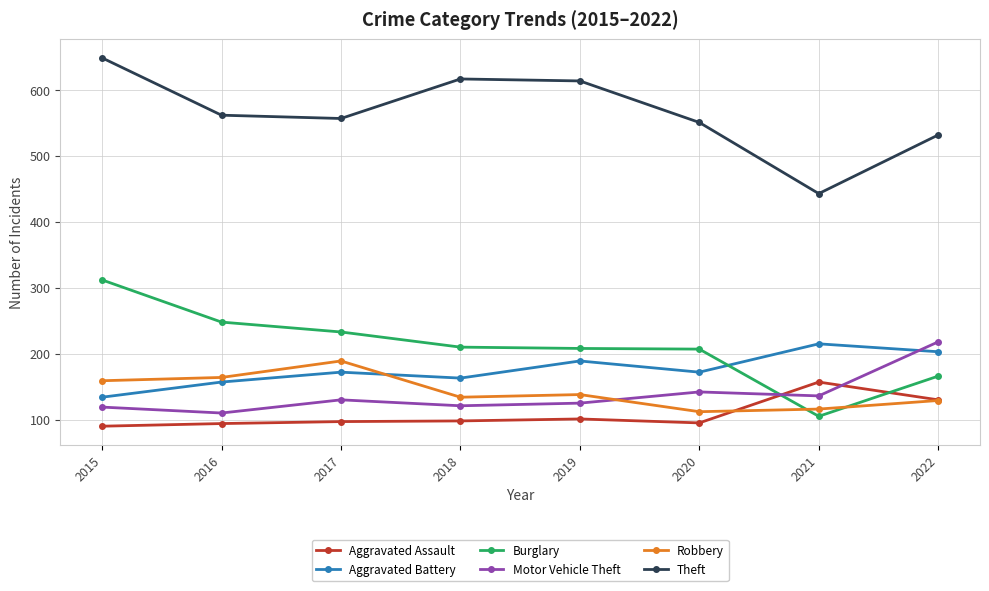

Is the value of Burglary at 2018 greater than the value of Theft at 2015?

No